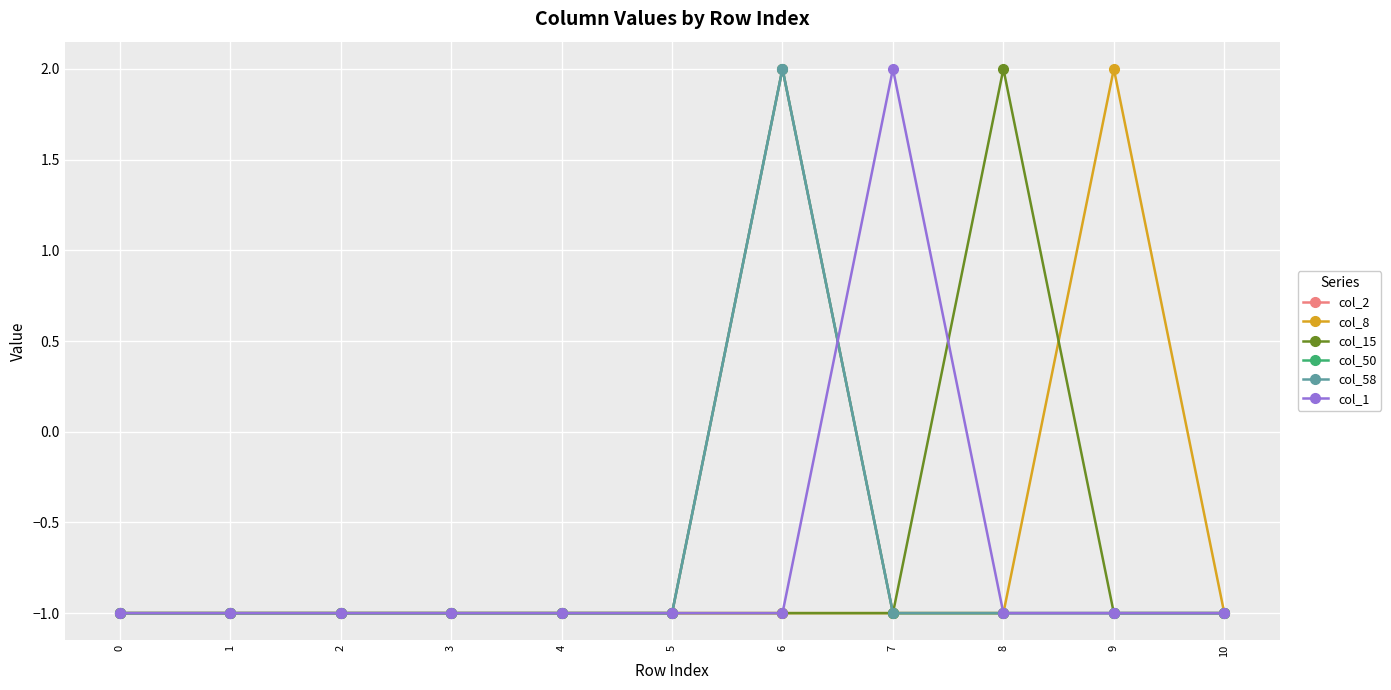

True or false: col_1 has a value of -1 at 4.

True